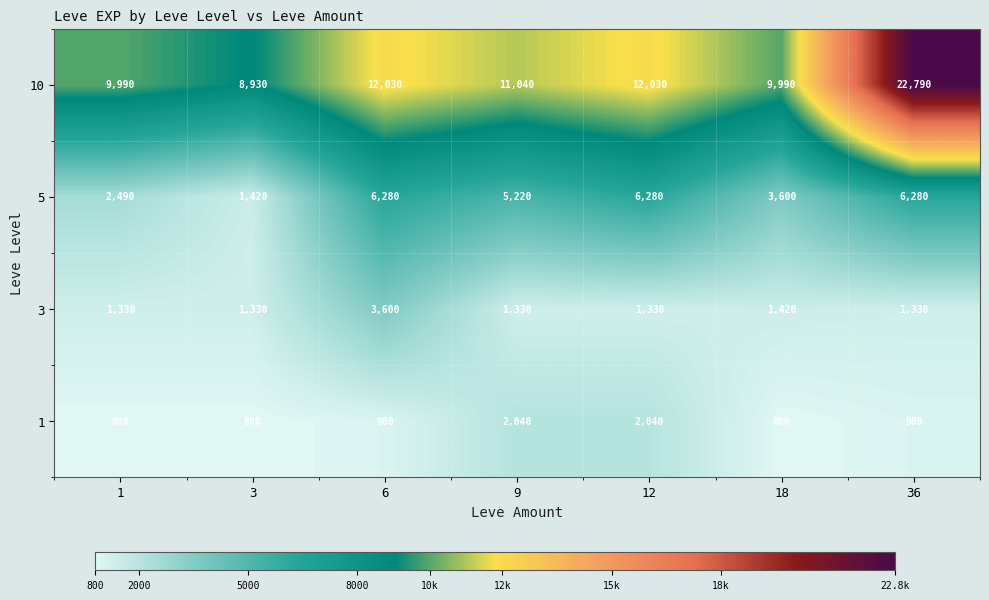

What is the average value of the 10 series?

12400